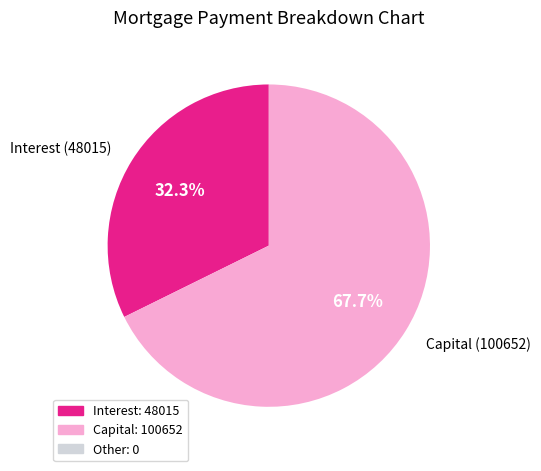

Does any single category account for the majority?

Yes